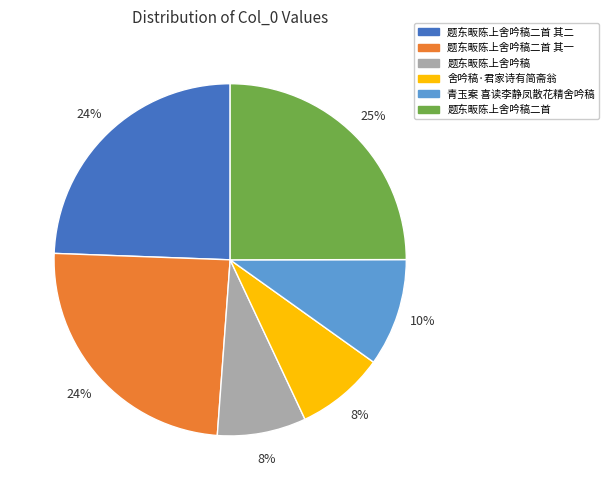

Approximately how many times larger is the value at 题东畈陈上舍吟稿二首 compared to 题东畈陈上舍吟稿二首 其一?

1.0